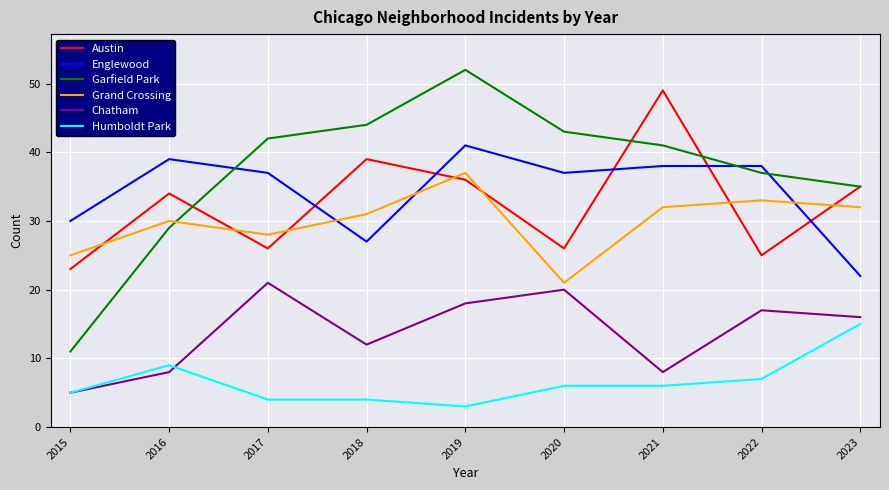

Between which two adjacent categories do Garfield Park and Englewood first intersect?

2016 and 2017